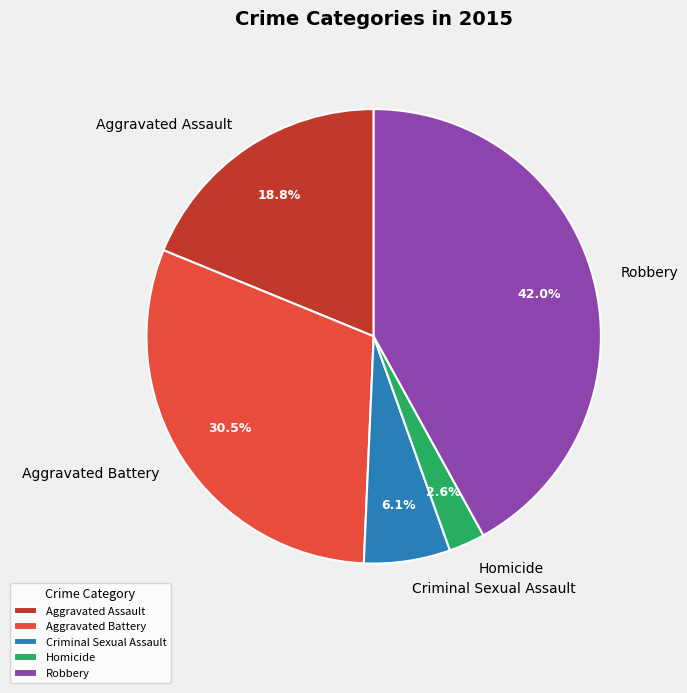

To the nearest percent, what is the difference between the Criminal Sexual Assault and Aggravated Assault slice percentages?

13%